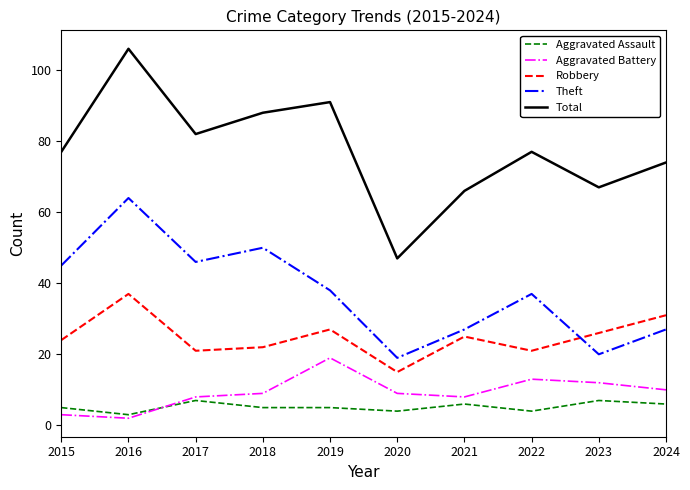

What is the difference between the second highest and minimum values in the Robbery series?

16